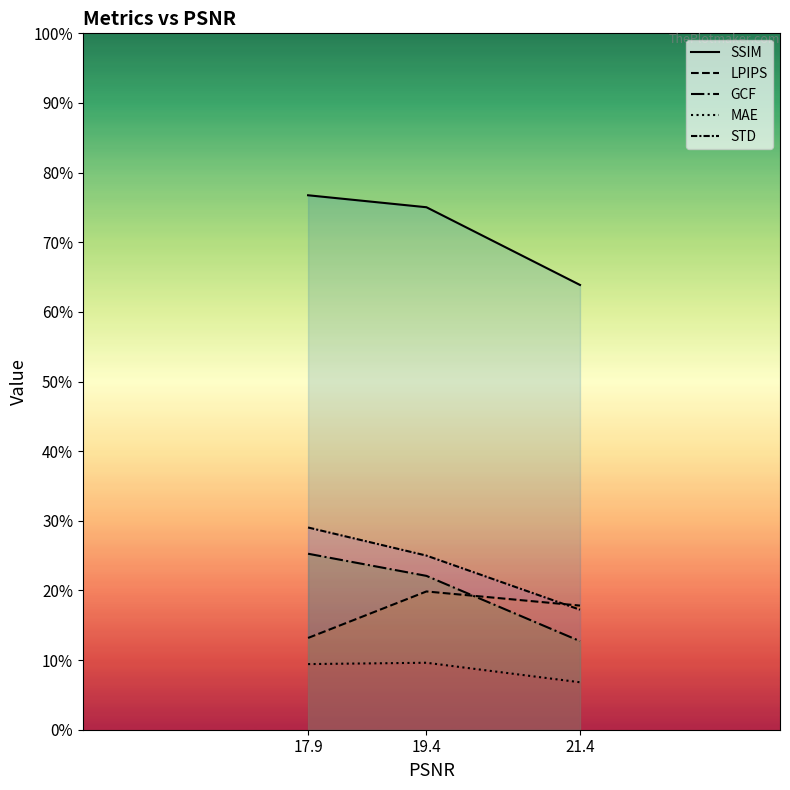

At 19.4, list the series in order from largest to smallest.

SSIM, STD, GCF, LPIPS, MAE